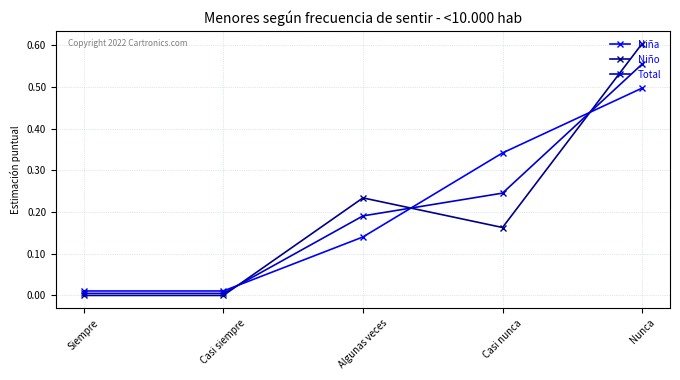

True or false: Niño has more than 2 interior local peaks.

False